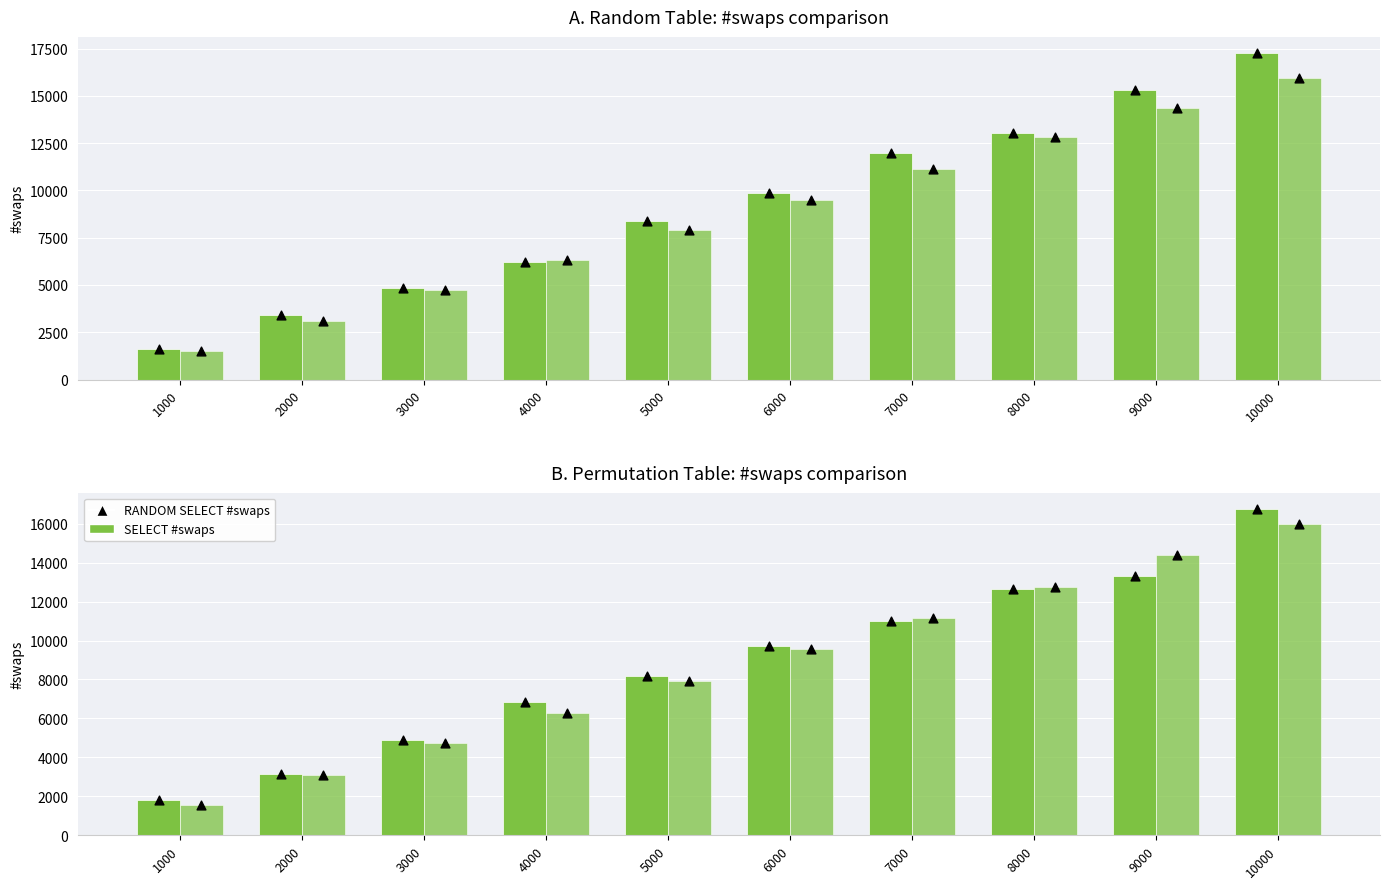

Which series has the largest total across all categories?

RANDOM SELECT #swaps